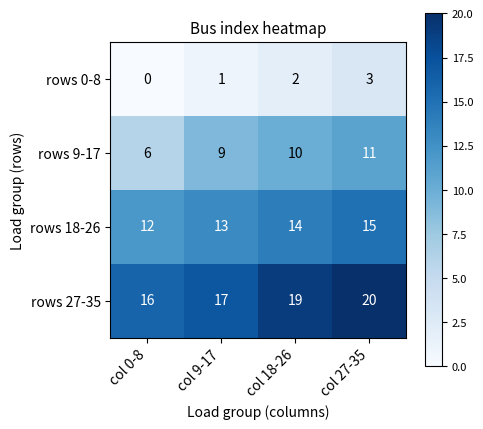

Which category has the lowest value across all series?

col 0-8